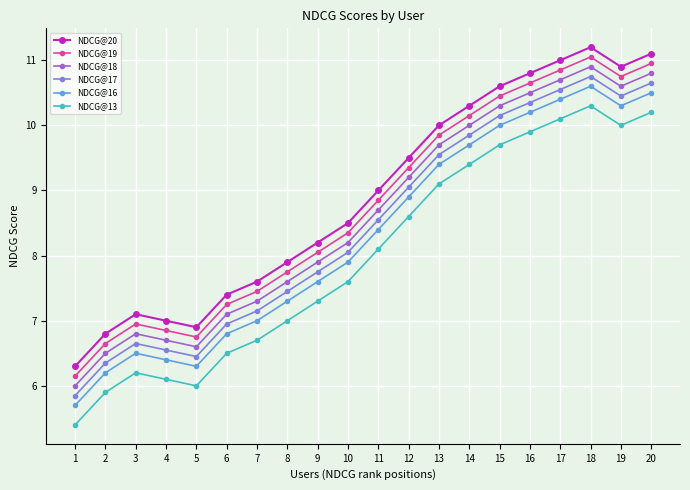

What is the value of the NDCG@13 point at the 14th from the left?

9.4